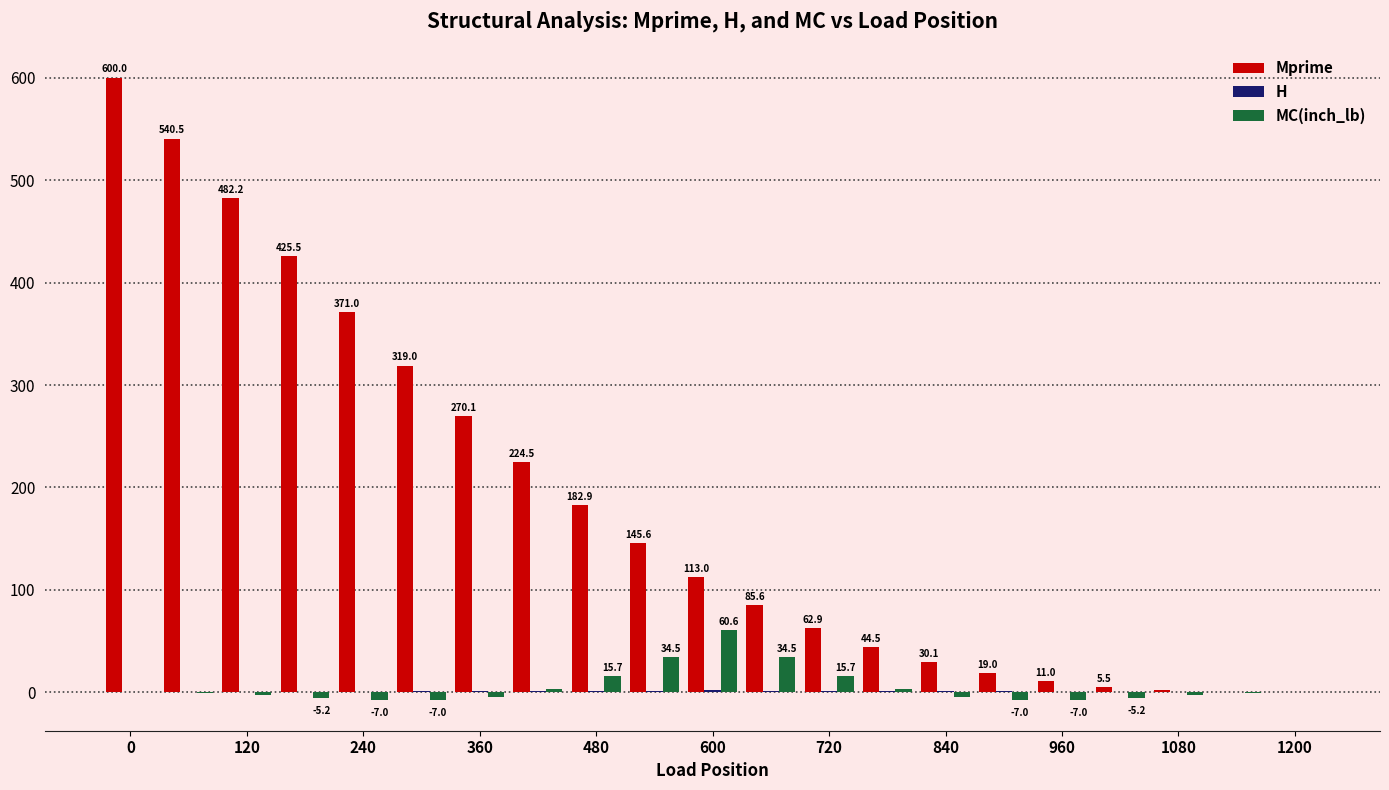

What is the highest value of the MC(inch_lb) series?

60.6